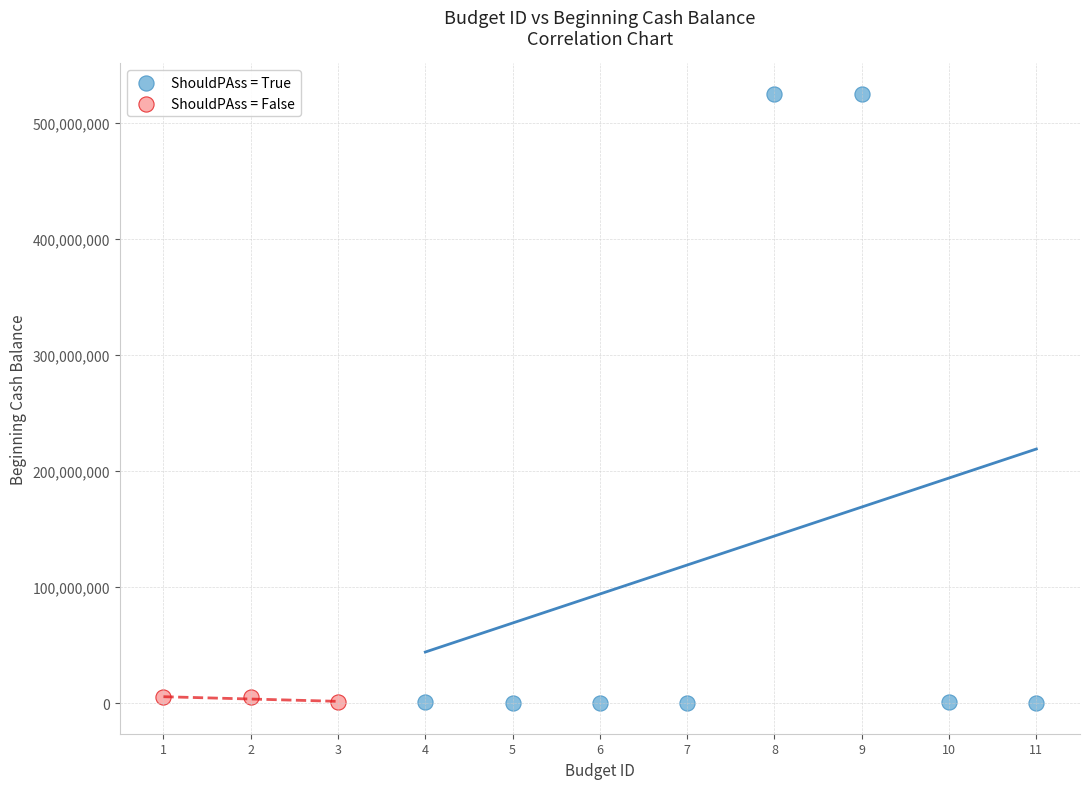

Which series has the widest spread of Y values?

ShouldPAss = True